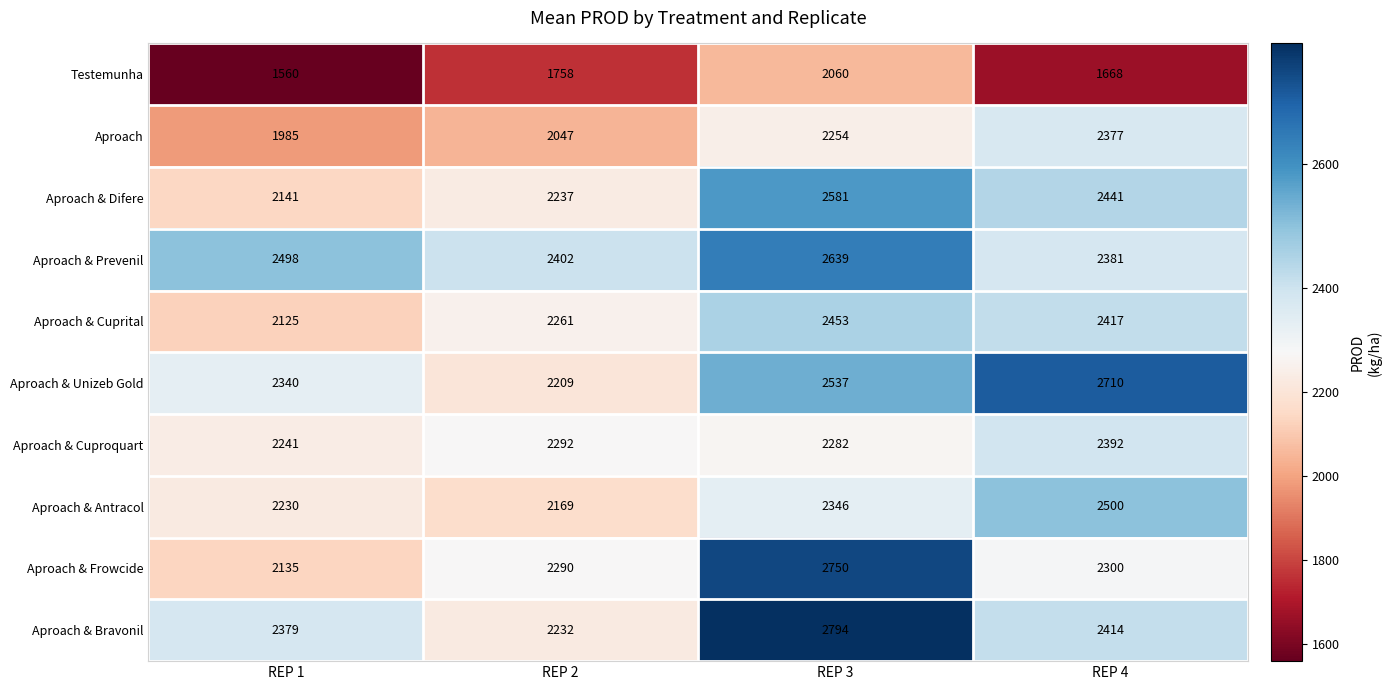

What is the greatest value displayed?

2794